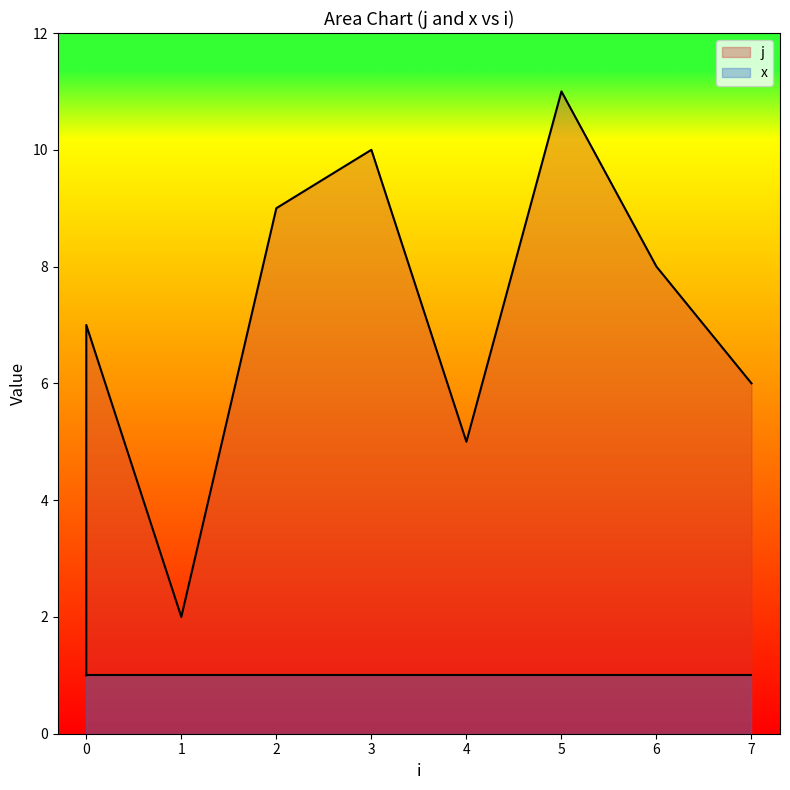

What is the smallest value displayed?

1